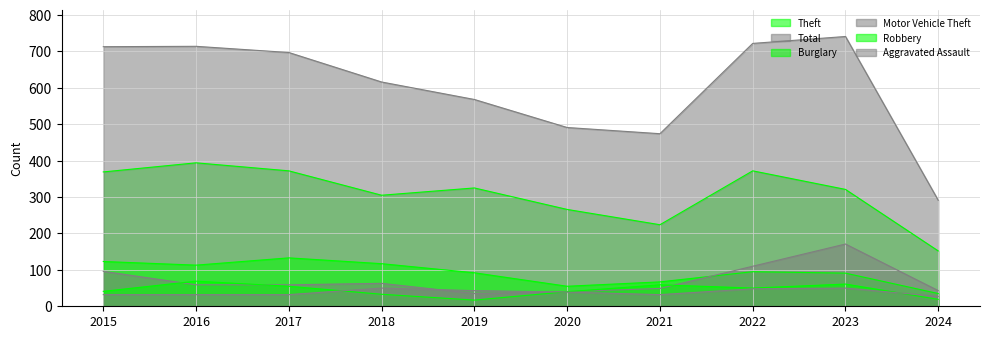

What are all the series names shown in the legend?

Theft, Total, Burglary, Motor Vehicle Theft, Robbery, Aggravated Assault